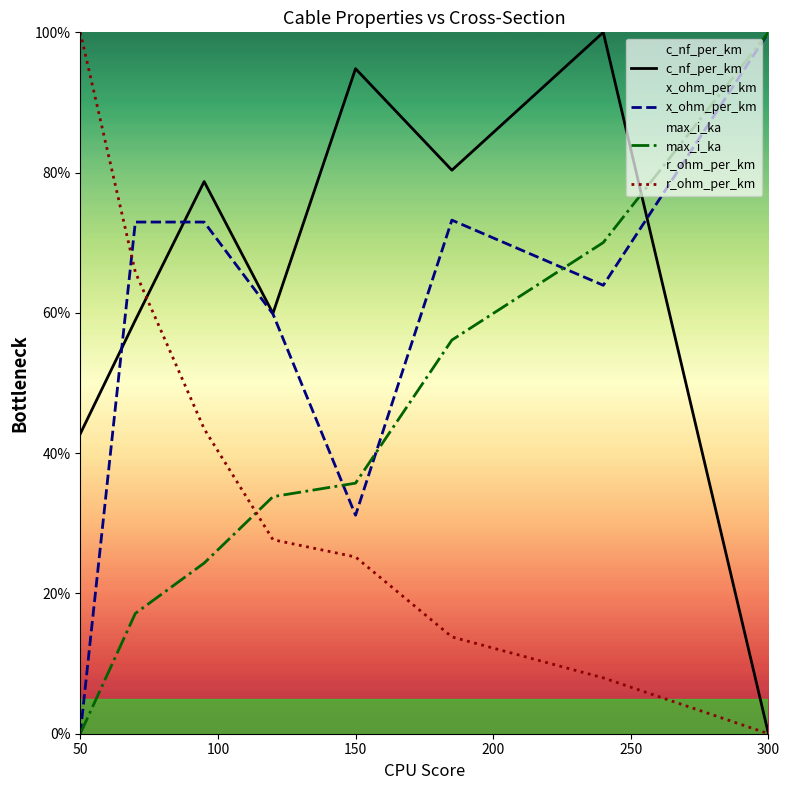

The max_i_ka series shows 100.0 at 300. True or false?

True